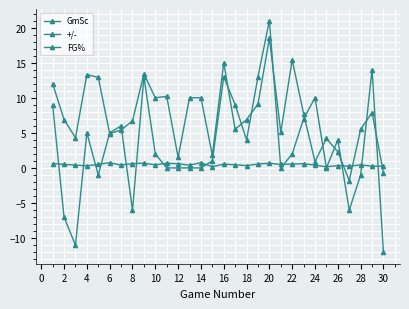

Does the chart have visible grid lines?

Yes